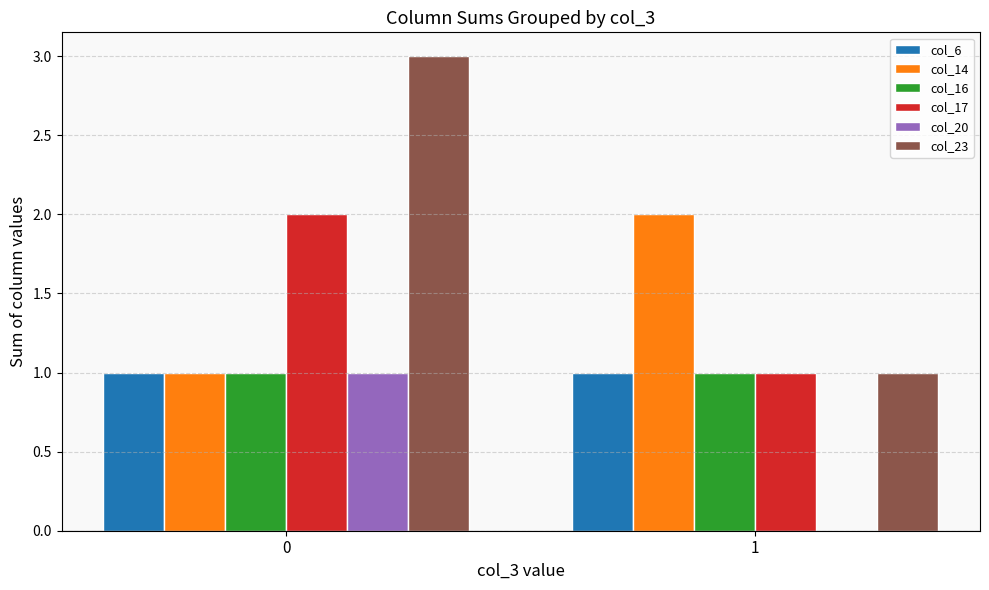

Between 0 and 1, which series saw the biggest shift?

col_23